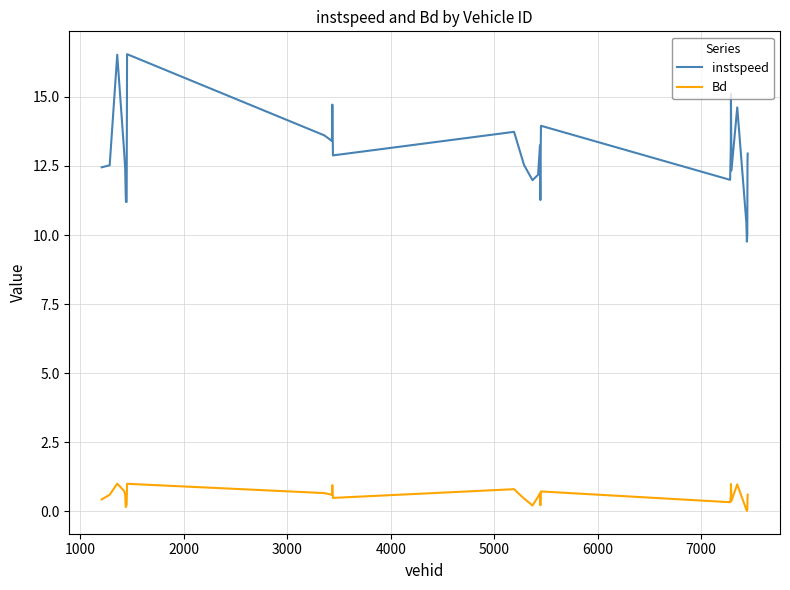

What is the greatest value displayed?

16.5